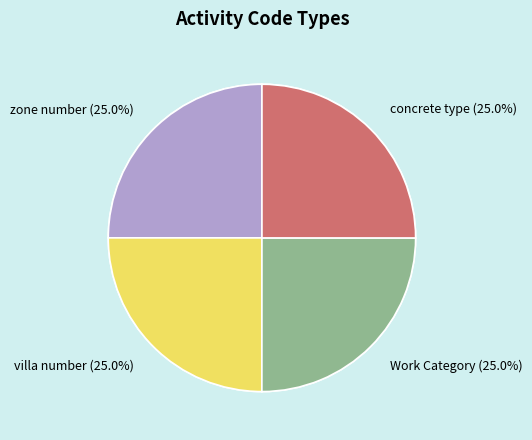

Approximately how many times larger is the value at Work Category compared to villa number?

1.0